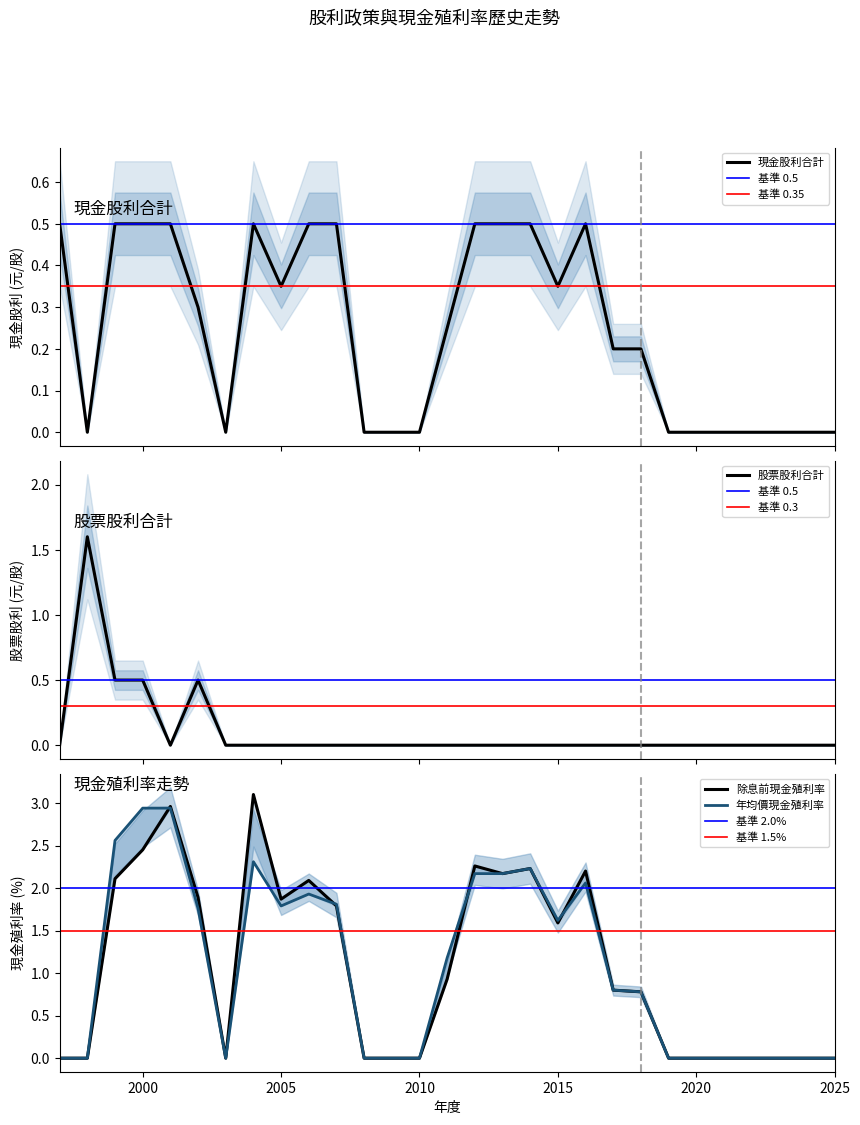

At how many categories does at least one series exceed 1?

15